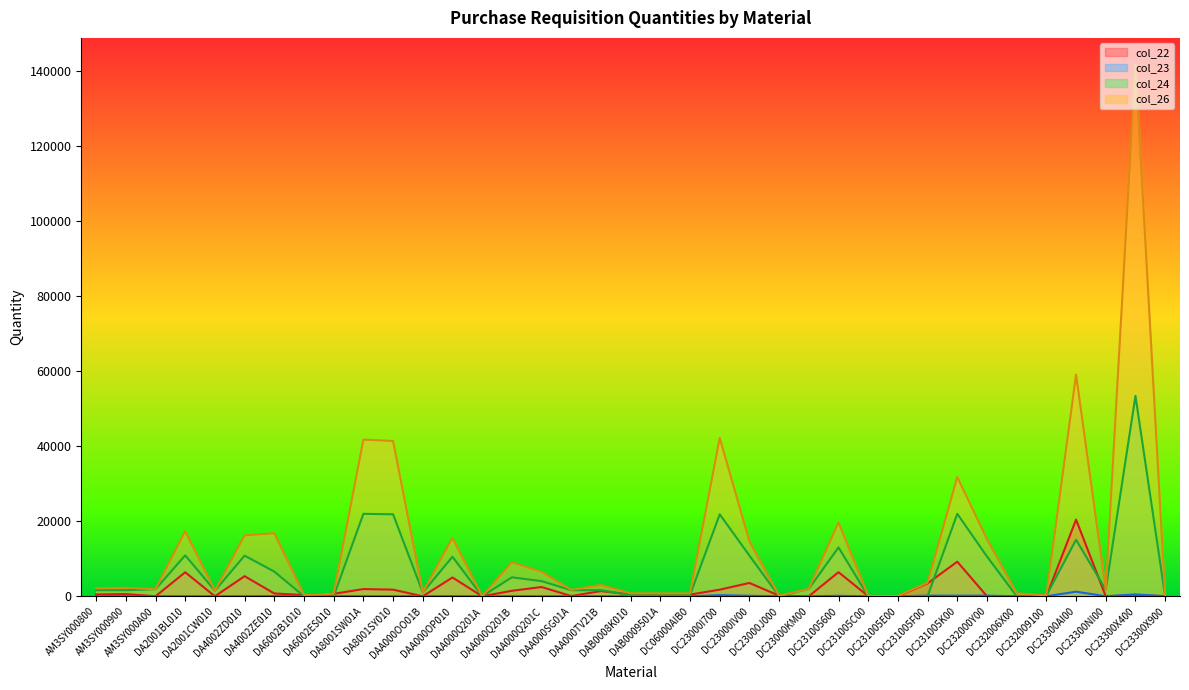

What is the label of the 29th point from the right?

DA6002ES010